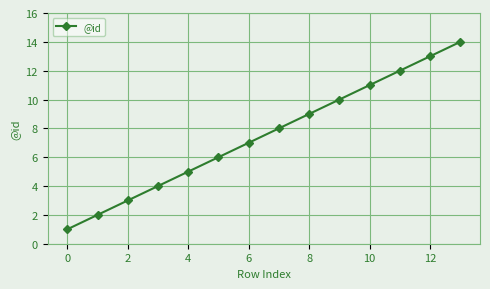

True or false: there are more than 2 points higher than both neighbors.

False